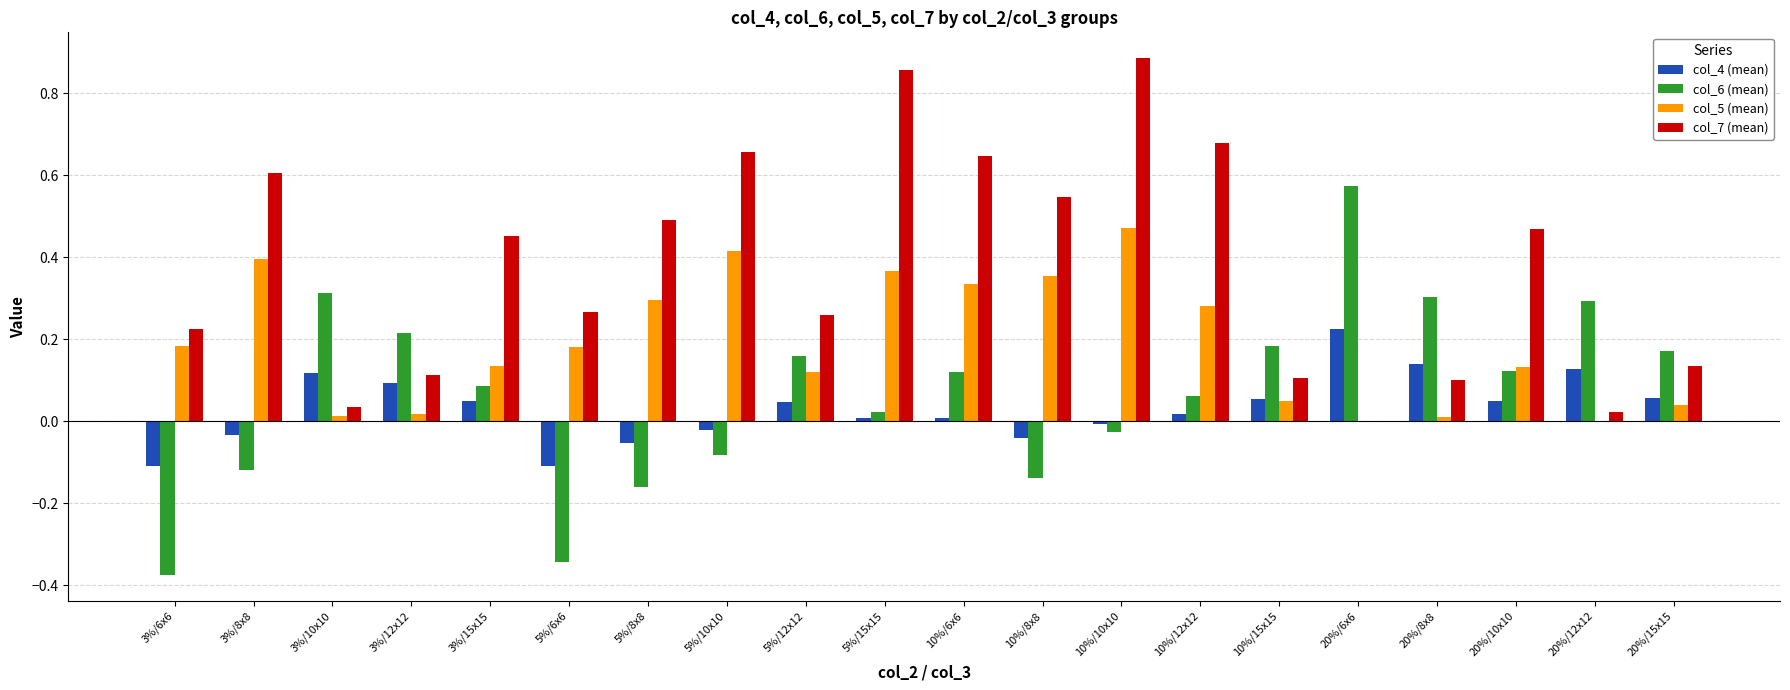

What is the greatest value displayed?

0.9